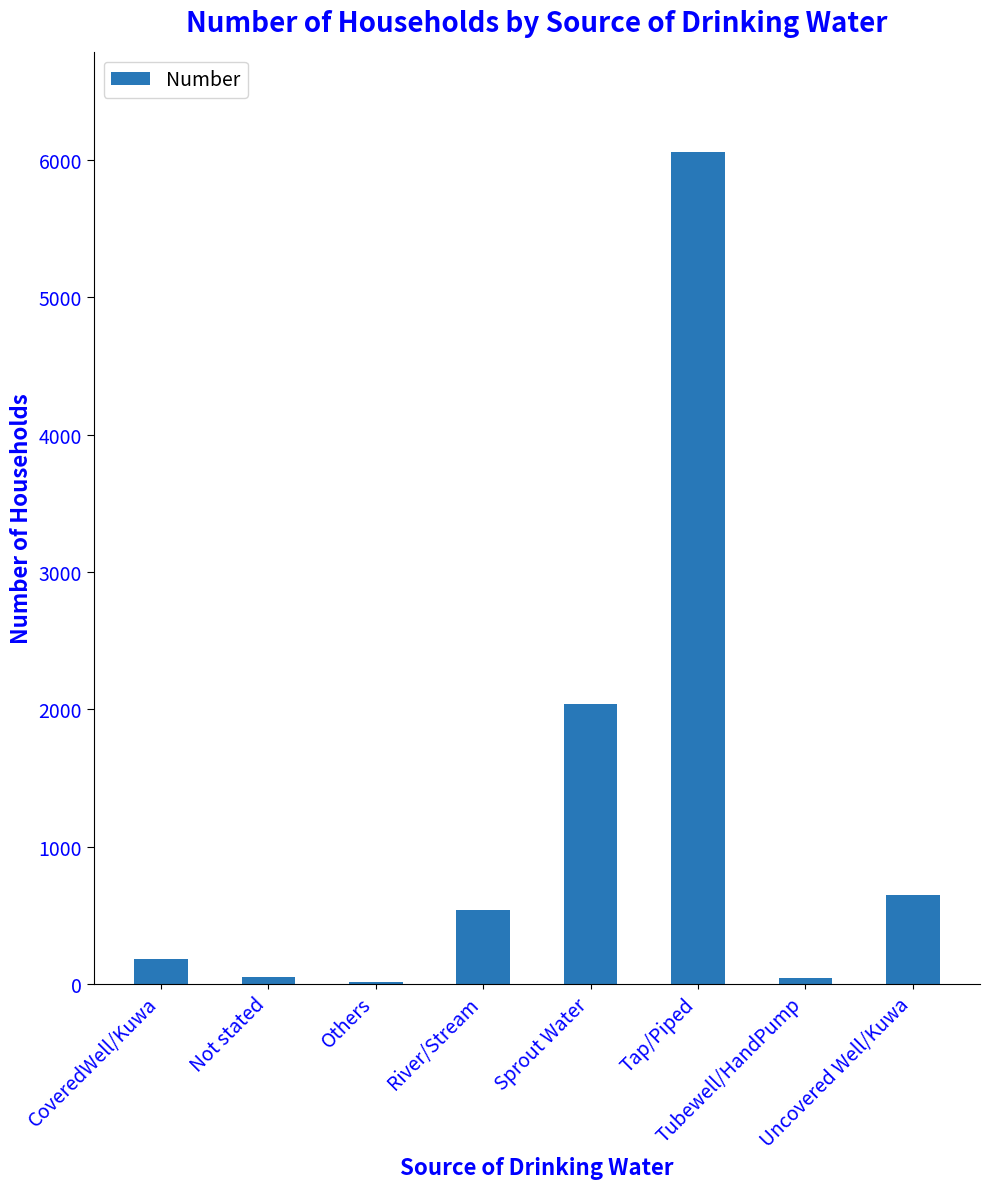

True or false: the data shows 1397 at Sprout Water.

False